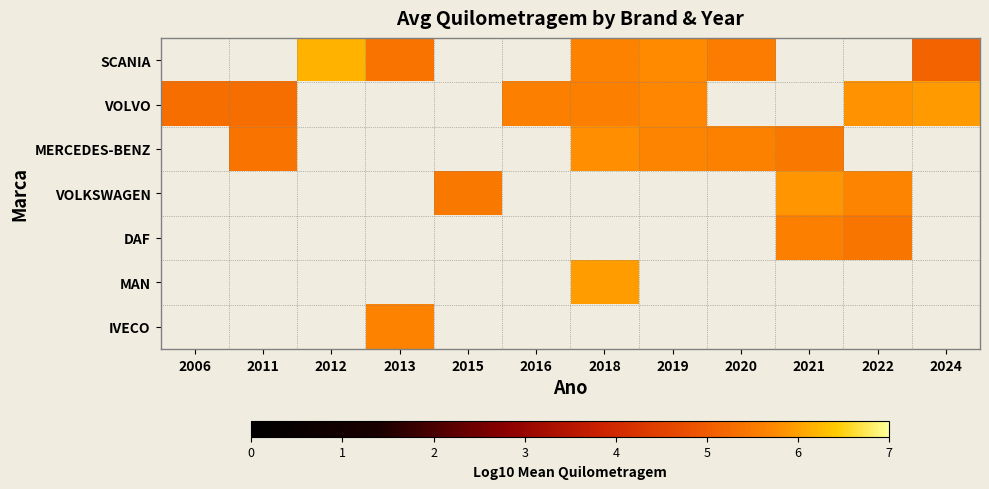

Rank the series by their maximum value, from lowest to highest.

SCANIA, VOLVO, MERCEDES-BENZ, VOLKSWAGEN, DAF, MAN, IVECO